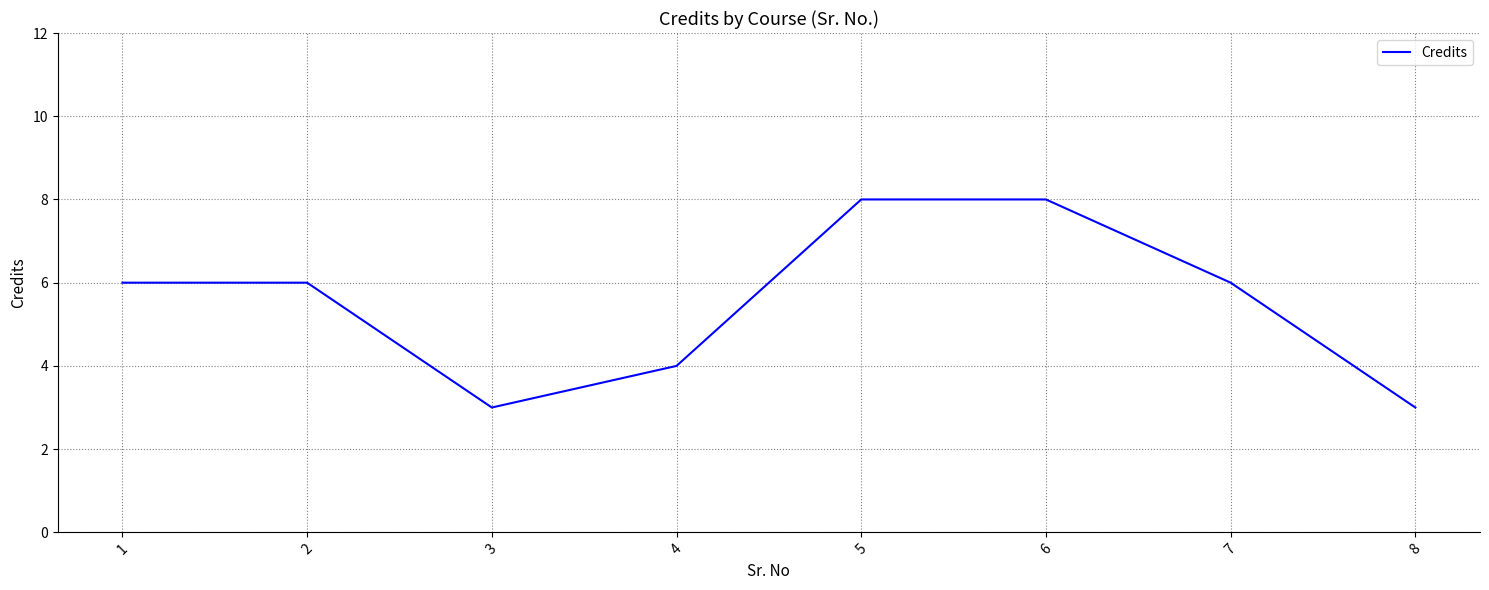

Approximately how many times larger is the value at 5 compared to 8?

2.7